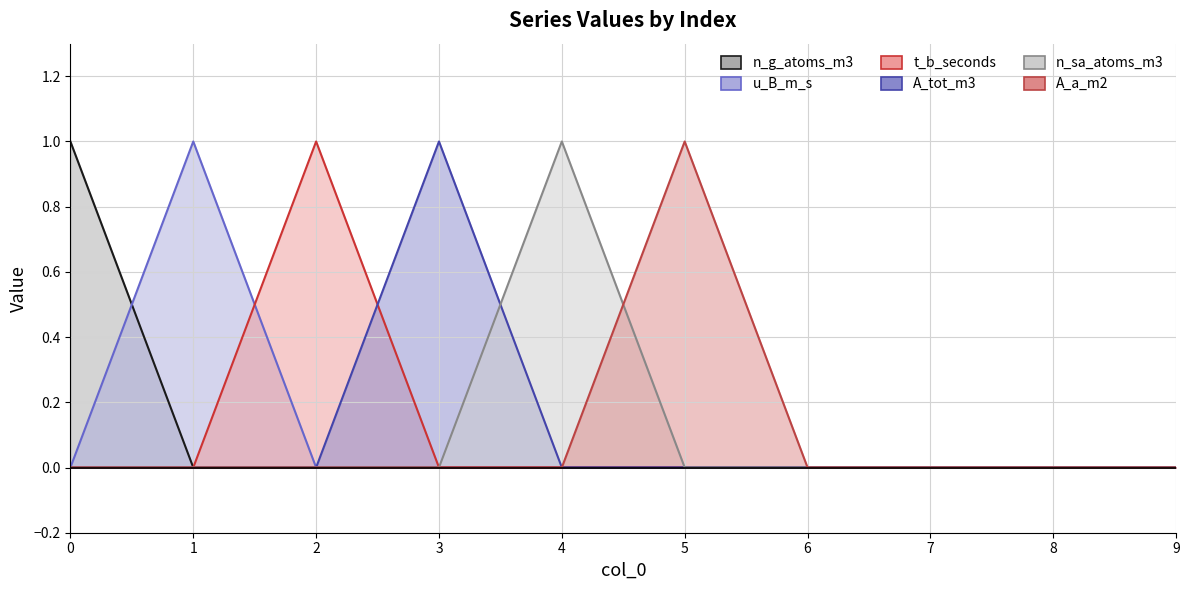

Count the n_sa_atoms_m3 values in the range 0 to 1.

10